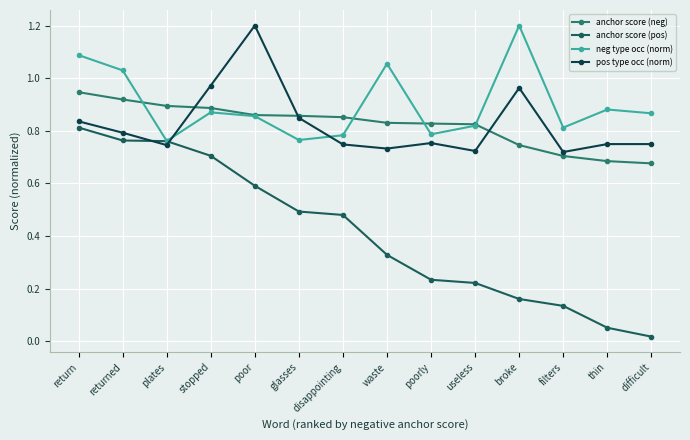

What is the minimum value for pos type occ (norm)?

0.7